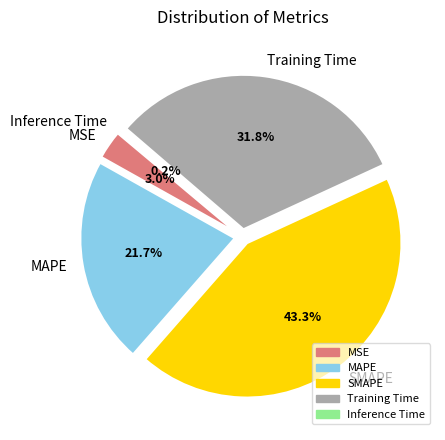

Does Inference Time represent more than half of the total?

No